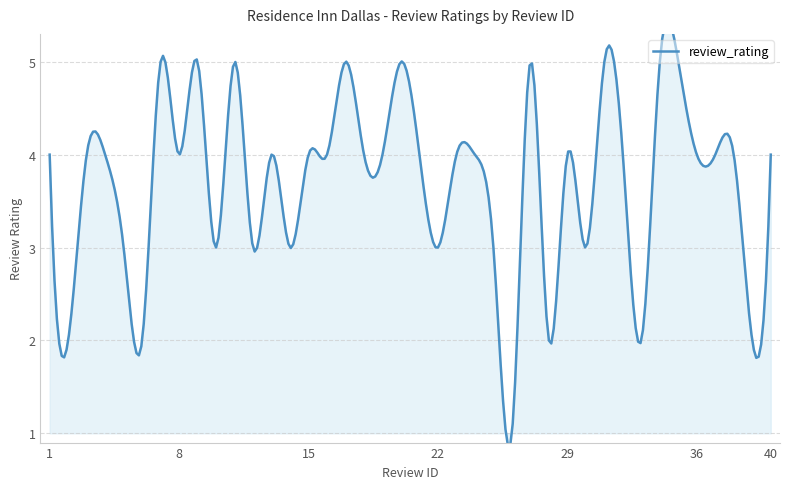

How many series are shown in this chart?

1